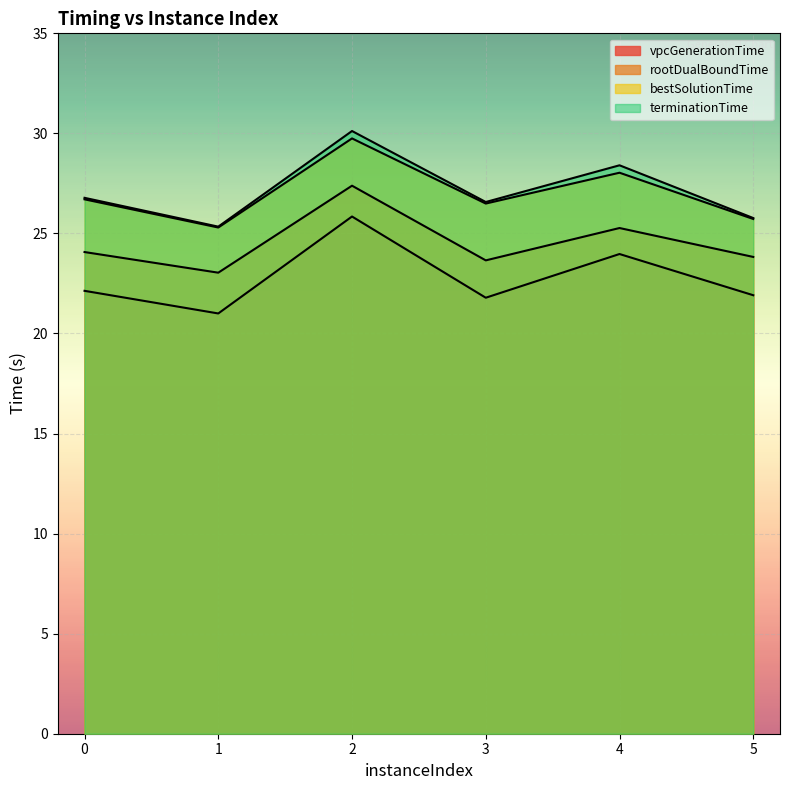

Which category has the lowest value in the vpcGenerationTime series?

1